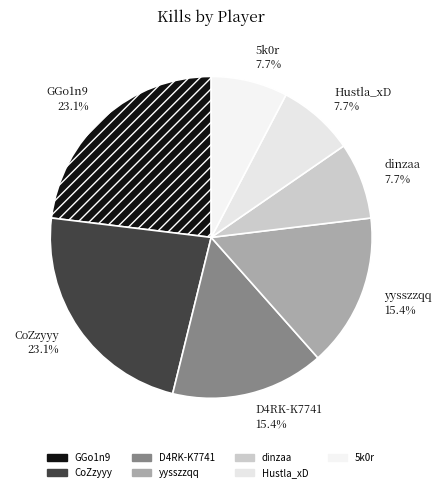

Is there a majority slice in this chart?

No